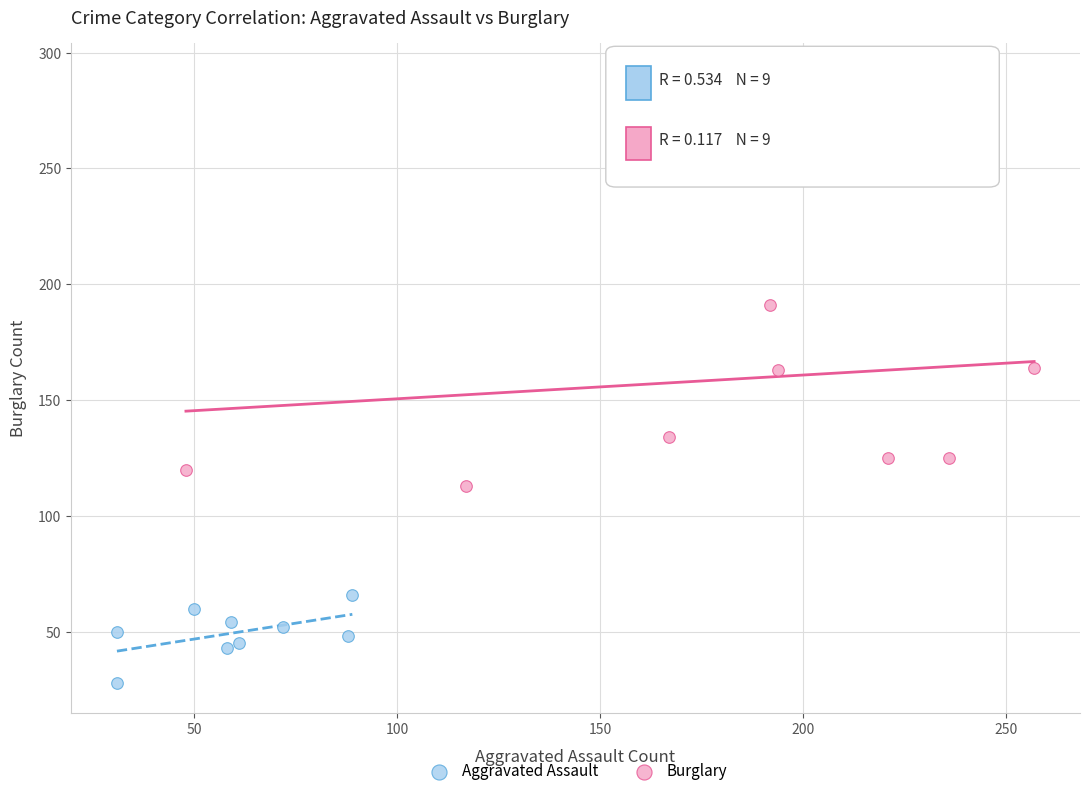

Which series contains the lowest Y value?

Aggravated Assault